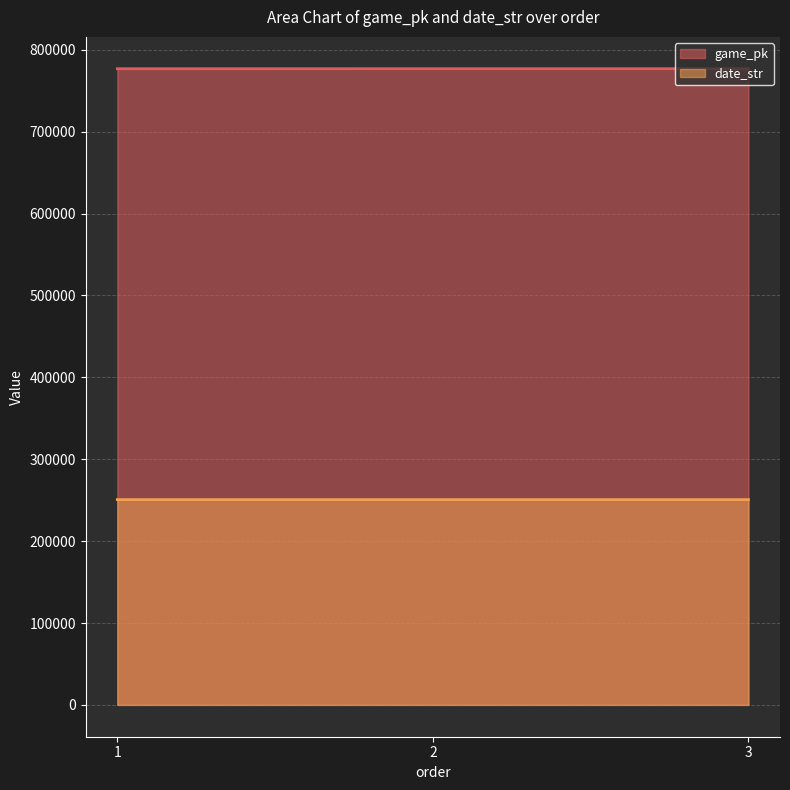

What is the sum of the date_str values at 2 and 3?

501455